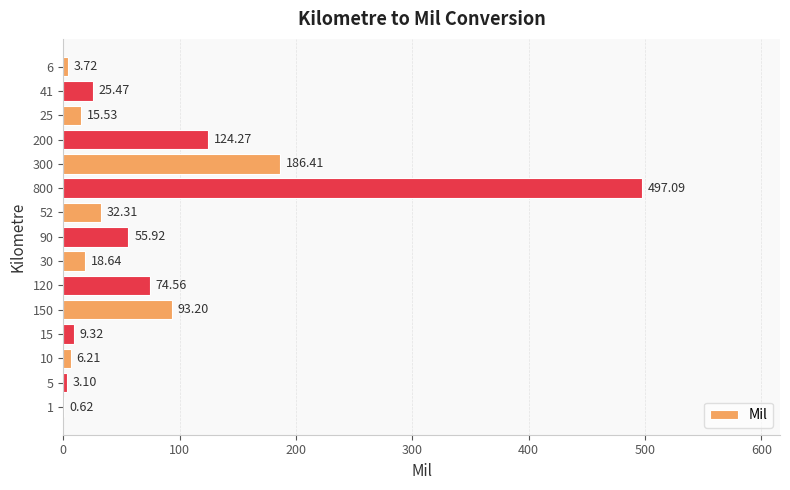

Between 800 and 30, which is larger?

800